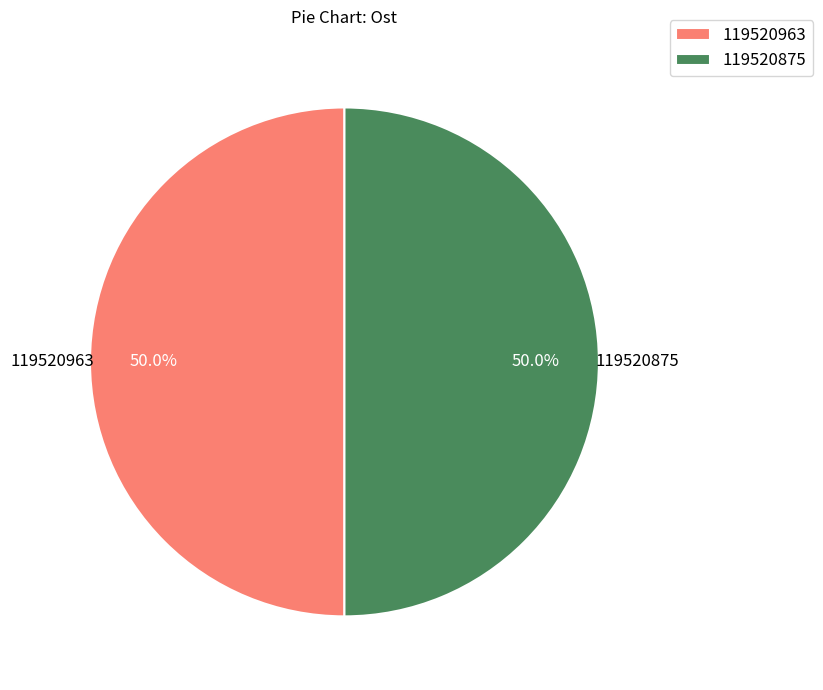

How many slices are in this pie chart?

2